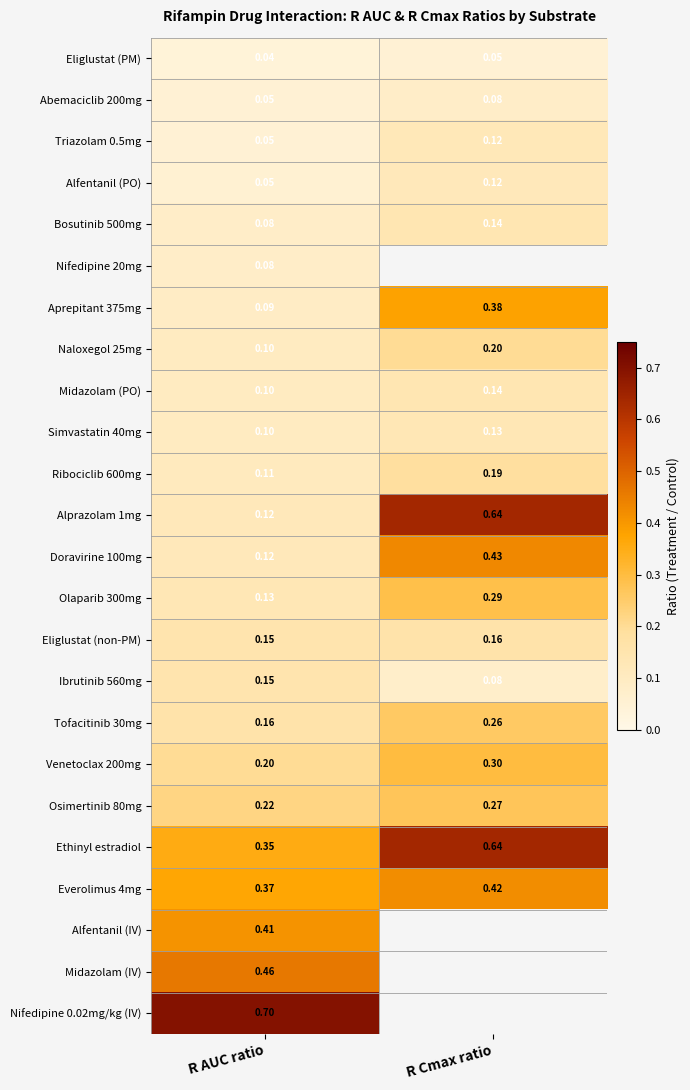

What is the lowest value of the Midazolam (PO) series?

0.1